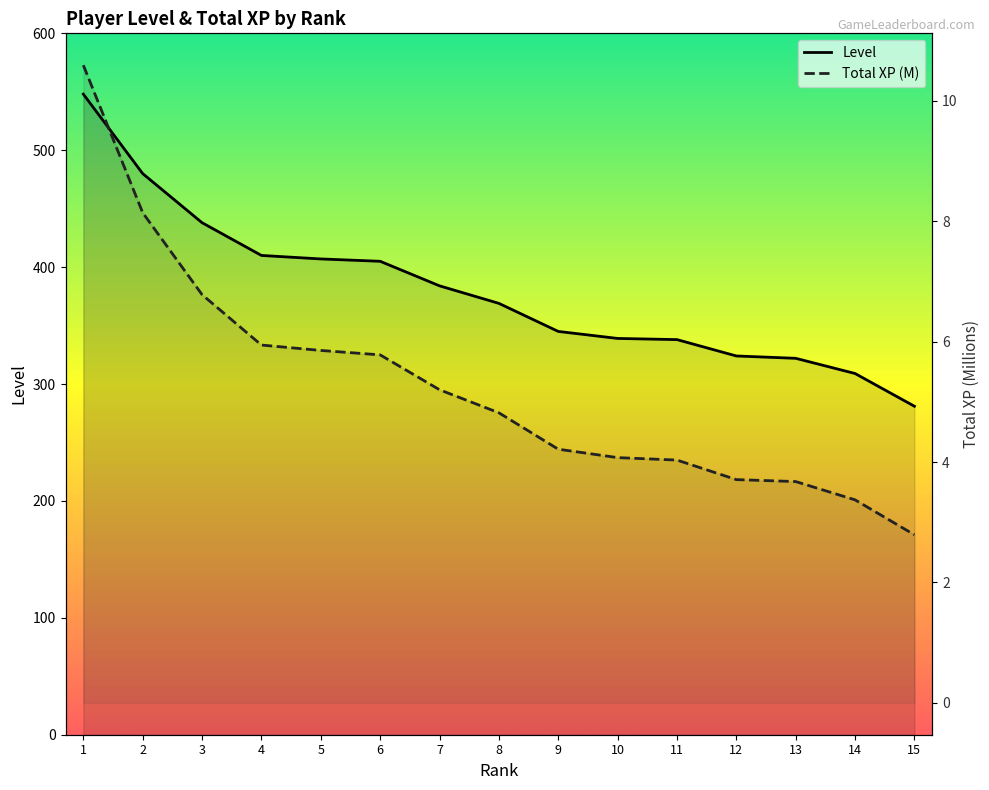

What is the highest value of the Level series?

548.0